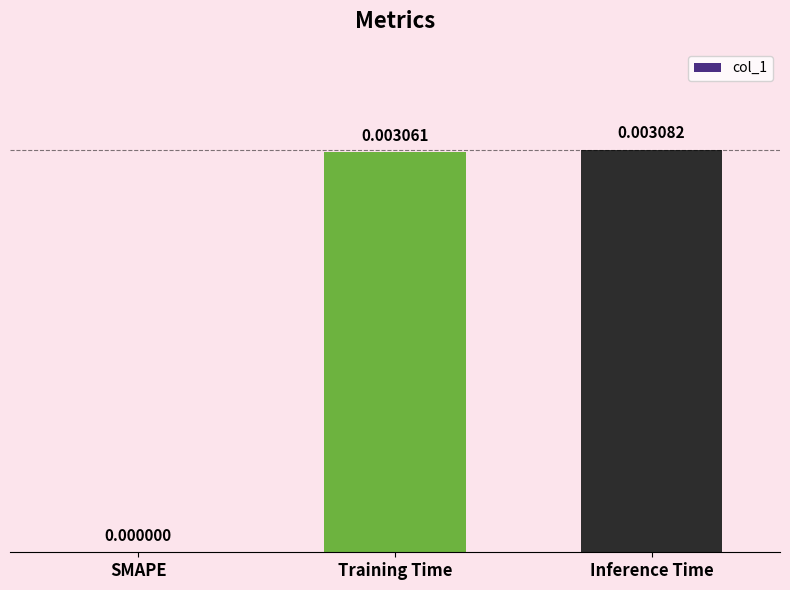

Which has a higher value, SMAPE or Inference Time?

Inference Time